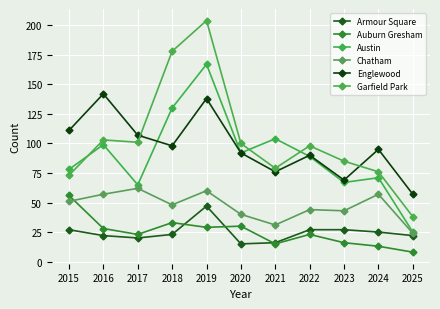

What is the sum of the Austin values at 2022 and 2017?

154